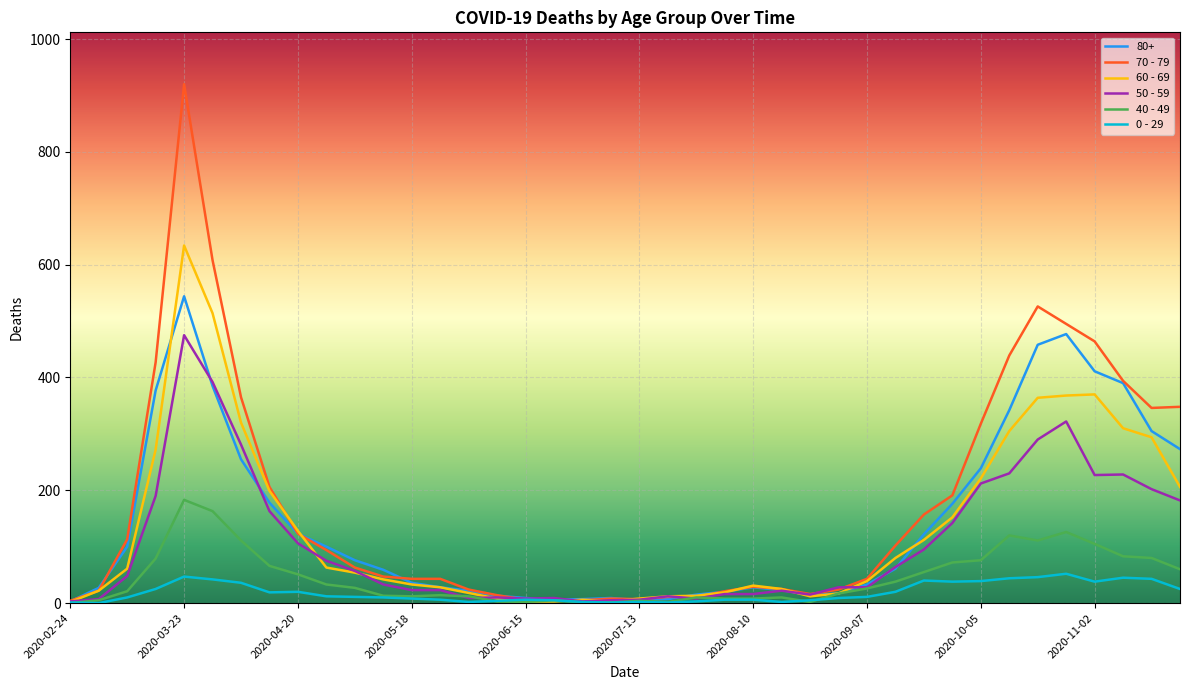

What is the sum of all 0 - 29 values?

742